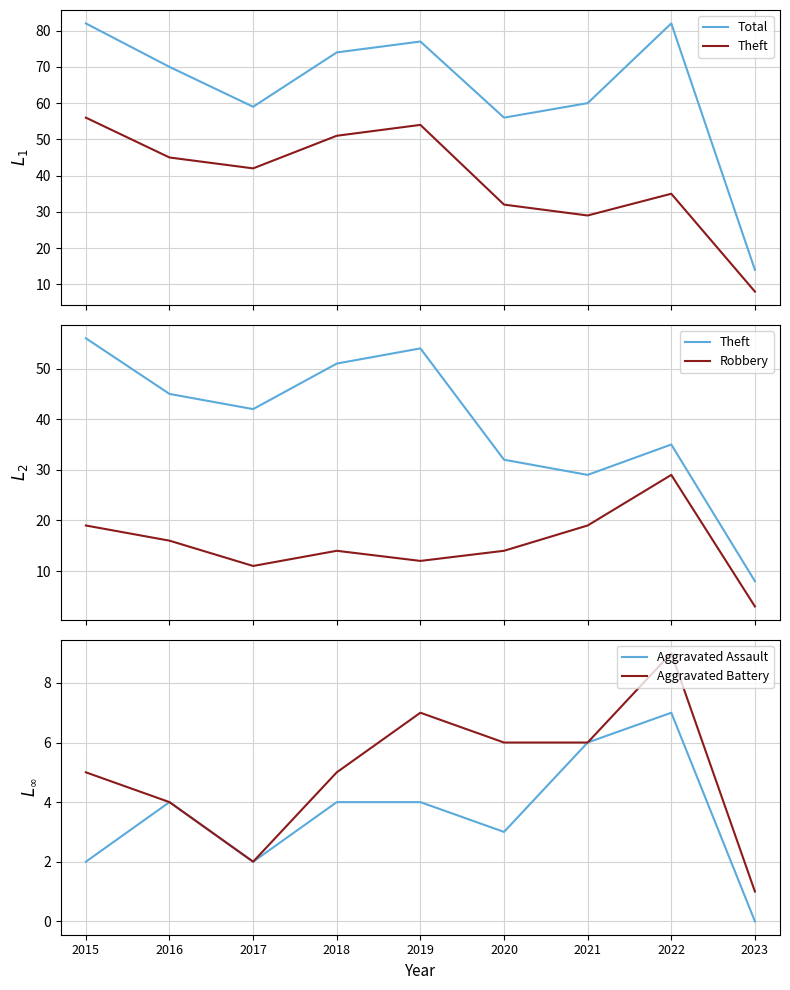

Does the chart have visible grid lines?

Yes